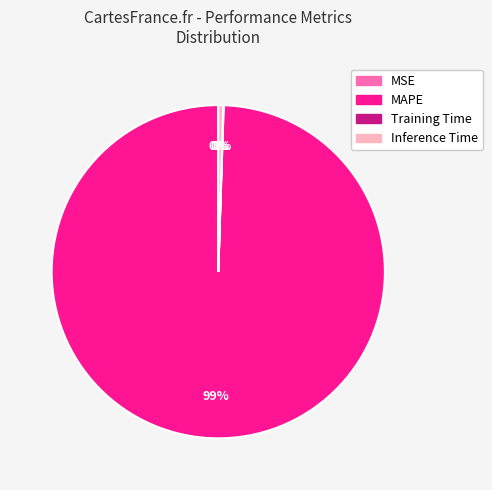

Which slice is the largest?

MAPE